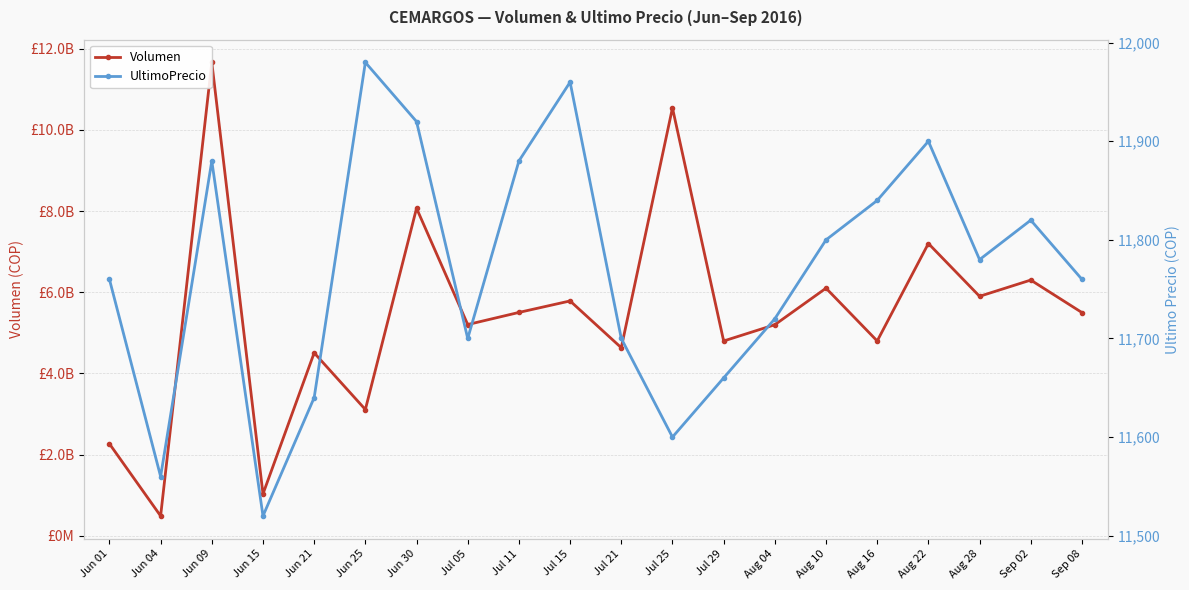

Is the value of Volumen at Sep 08 greater than the value of UltimoPrecio at Jun 25?

Yes